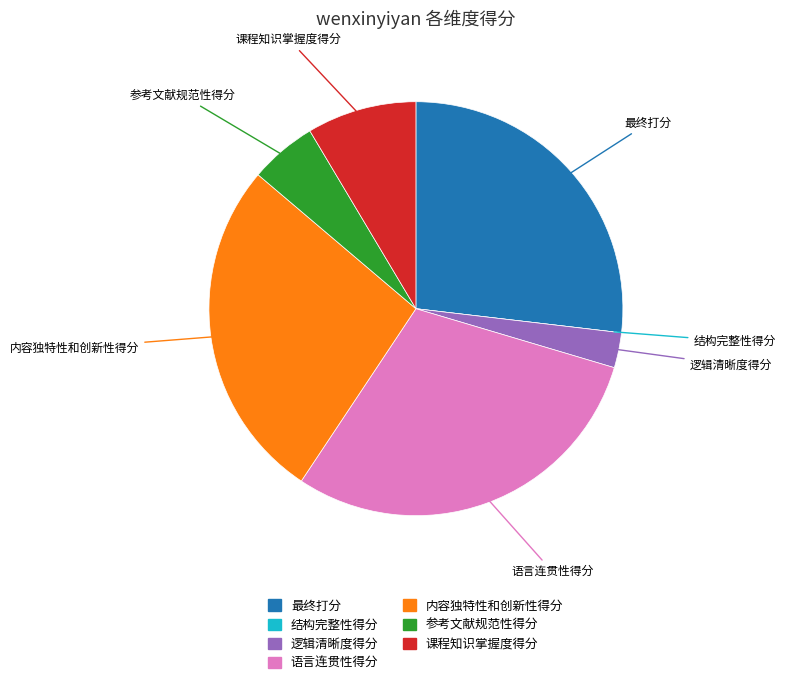

Combined, do 内容独特性和创新性得分 and 逻辑清晰度得分 account for over 50%?

No